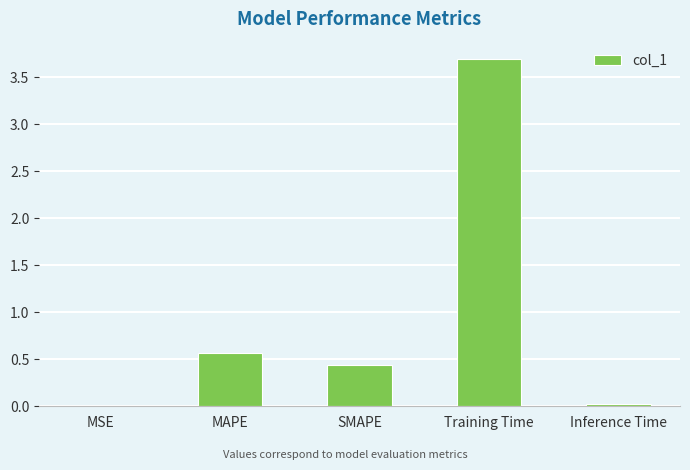

True or false: the data shows 5.8 at Training Time.

False